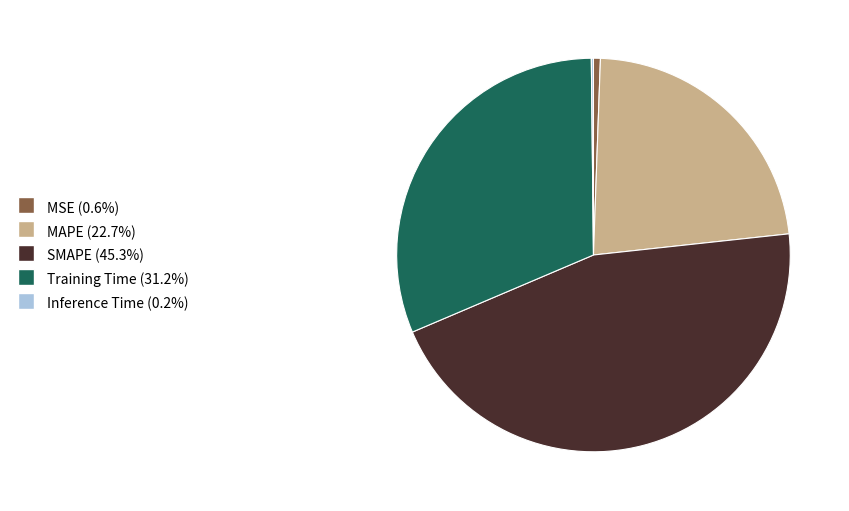

Is it true that SMAPE is 55% of the pie?

False